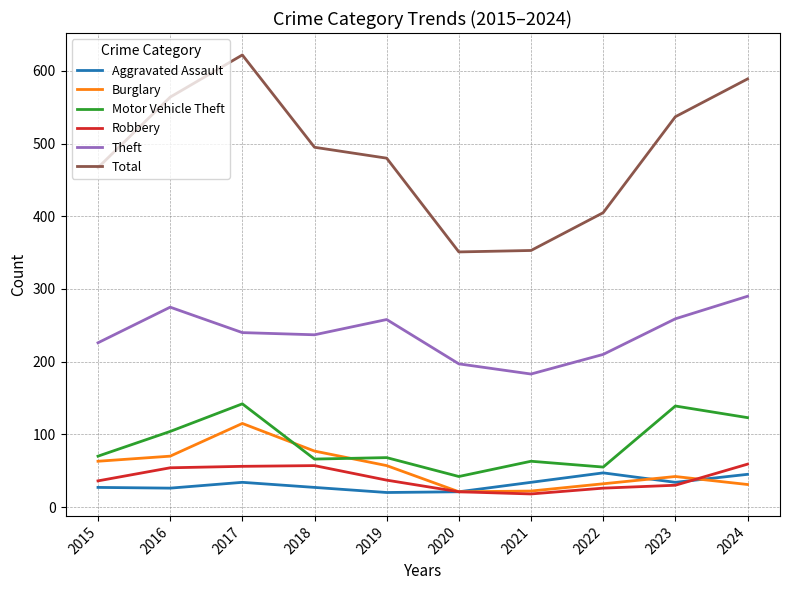

At how many categories does at least one series exceed 304?

10